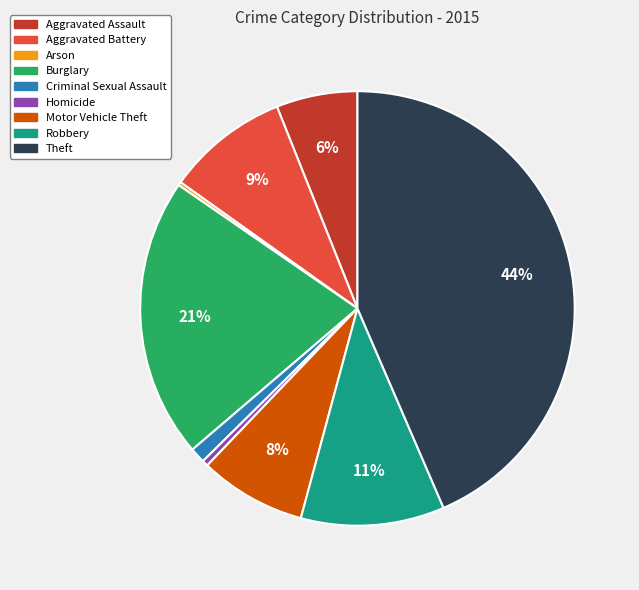

Combined, do Criminal Sexual Assault and Motor Vehicle Theft account for over 50%?

No